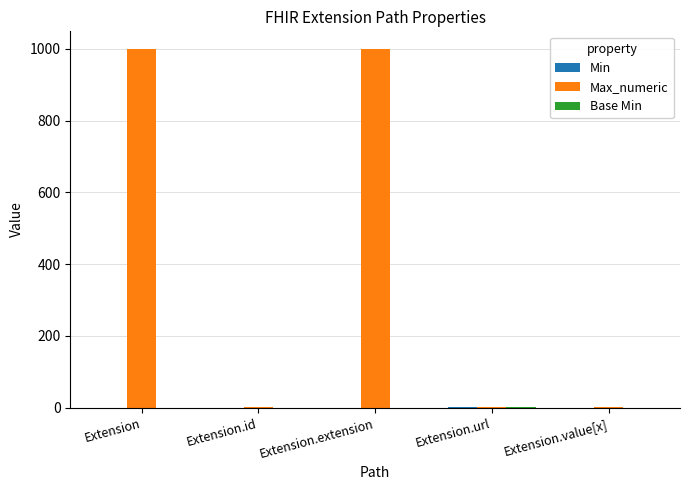

What is the highest value of the Max_numeric series?

999